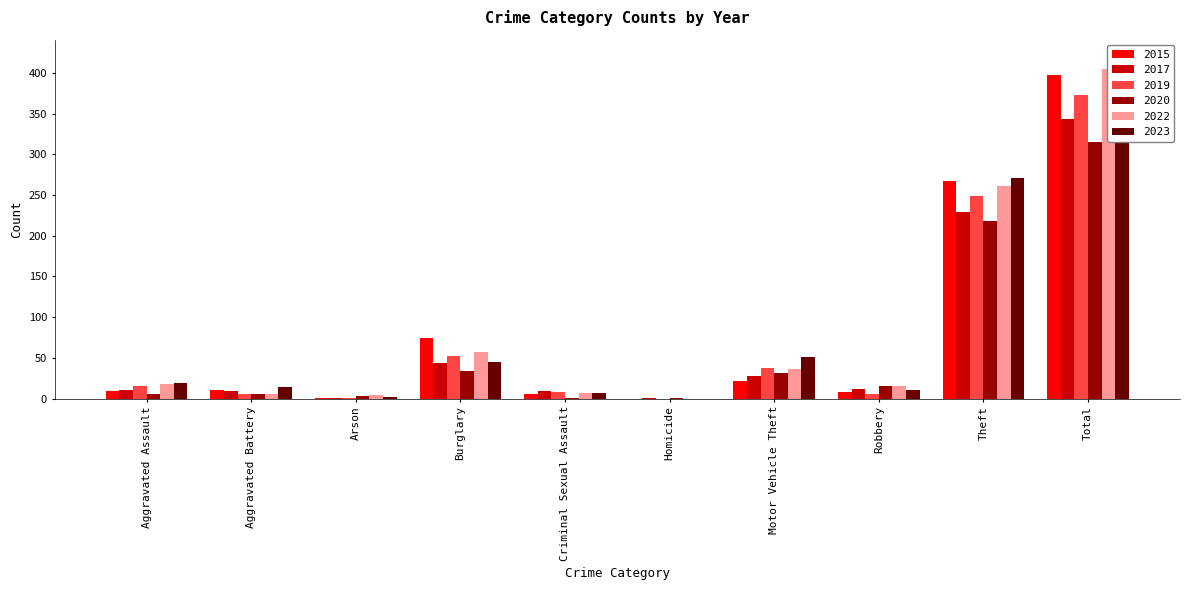

What is the sum of all 2017 values?

686